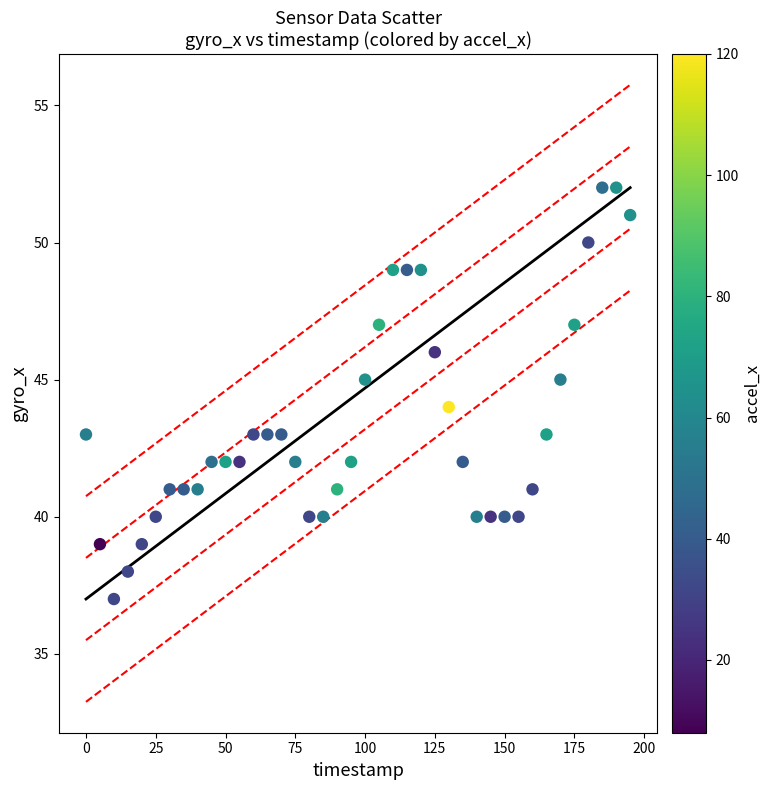

What is the range of X values (max minus min)?

195